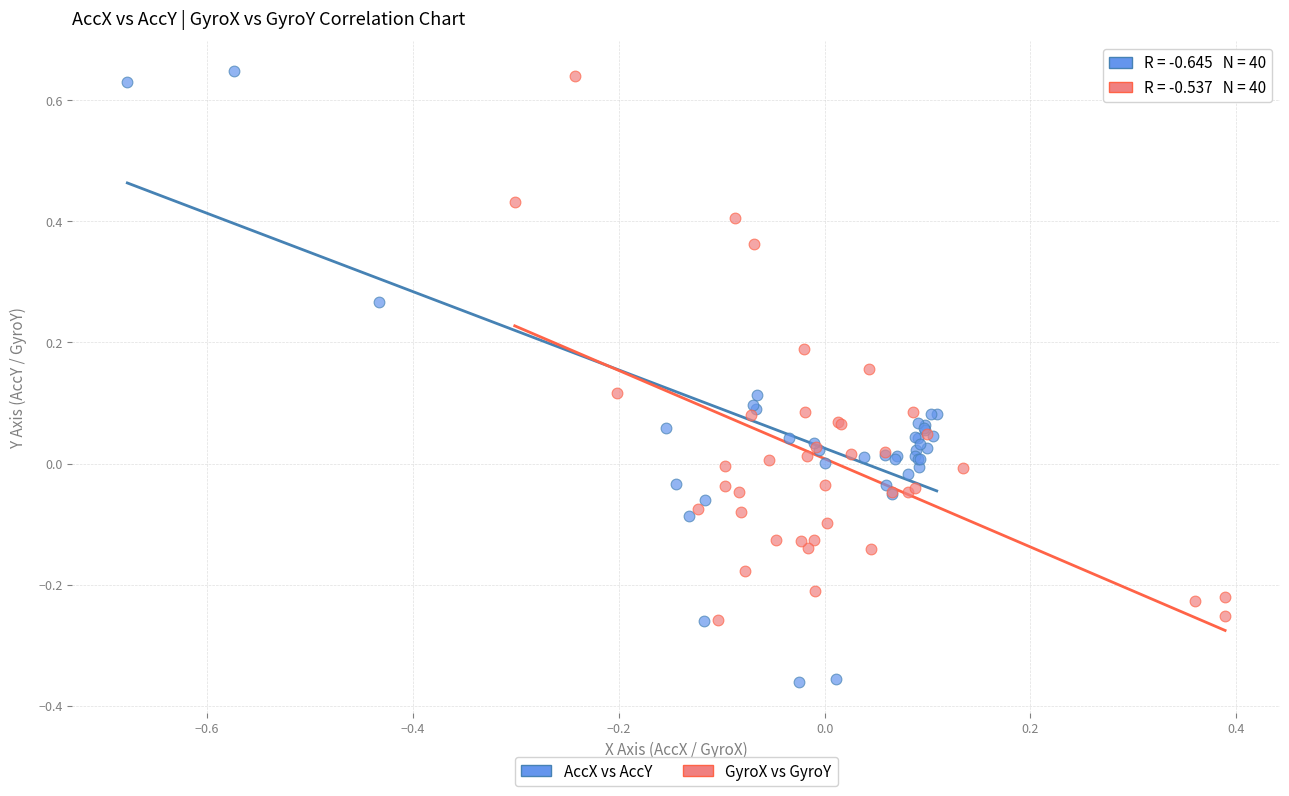

Which series contains the lowest Y value?

AccX vs AccY